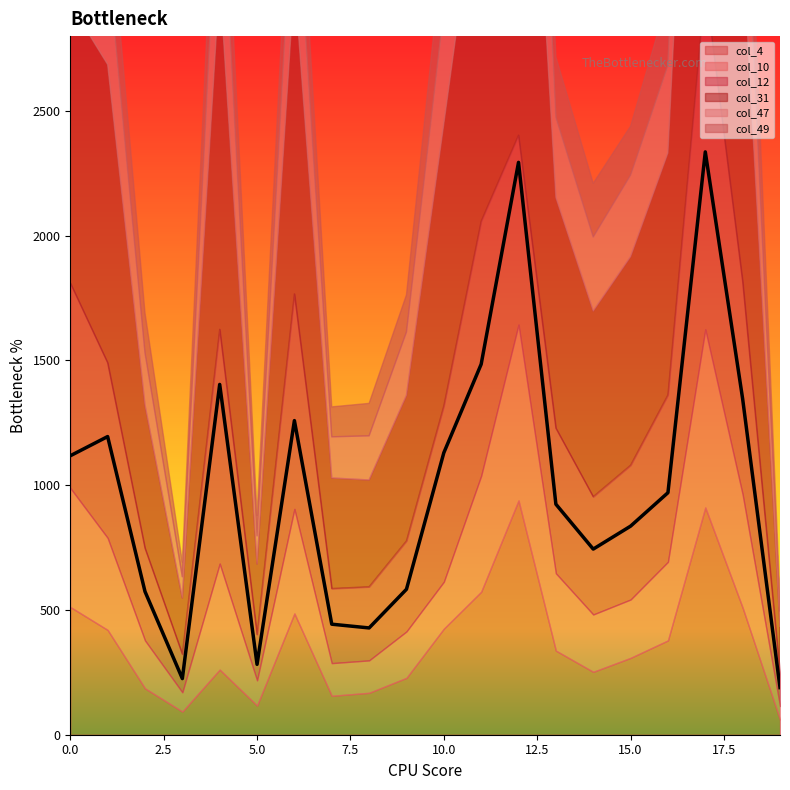

Which series has the largest range (max minus min)?

col_31